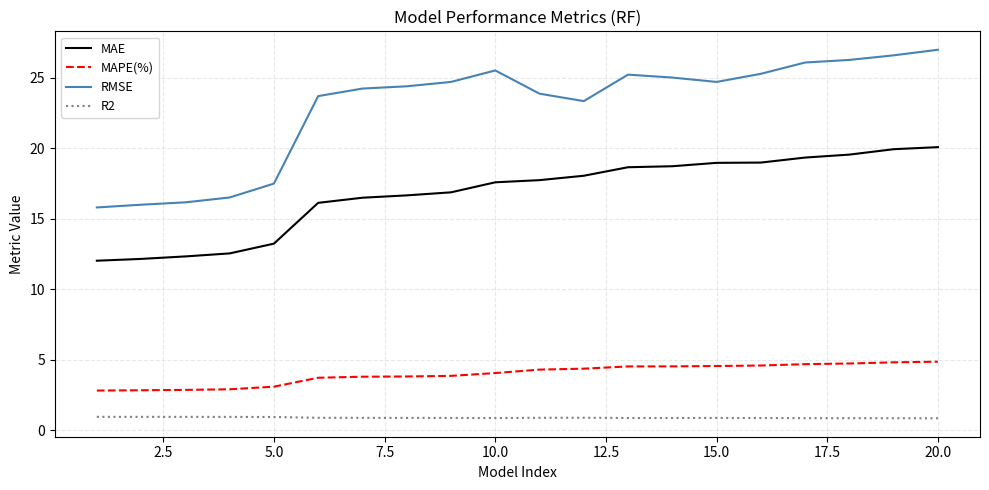

Which series has the largest total across all categories?

RMSE